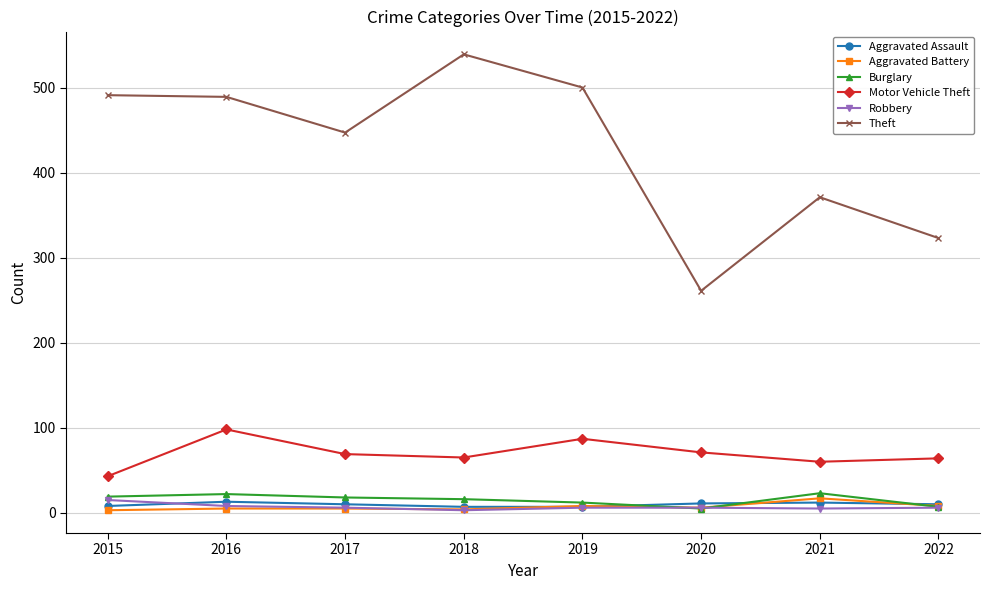

True or false: Theft and Aggravated Assault cross at least once.

False